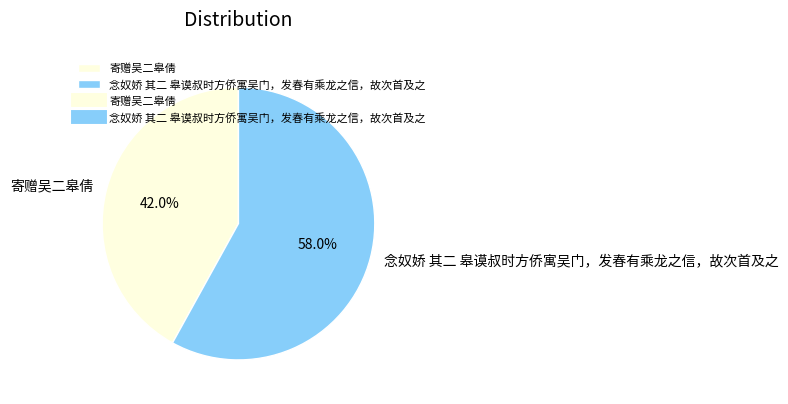

What is the majority slice?

念奴娇 其二 皋谟叔时方侨寓吴门，发春有乘龙之信，故次首及之